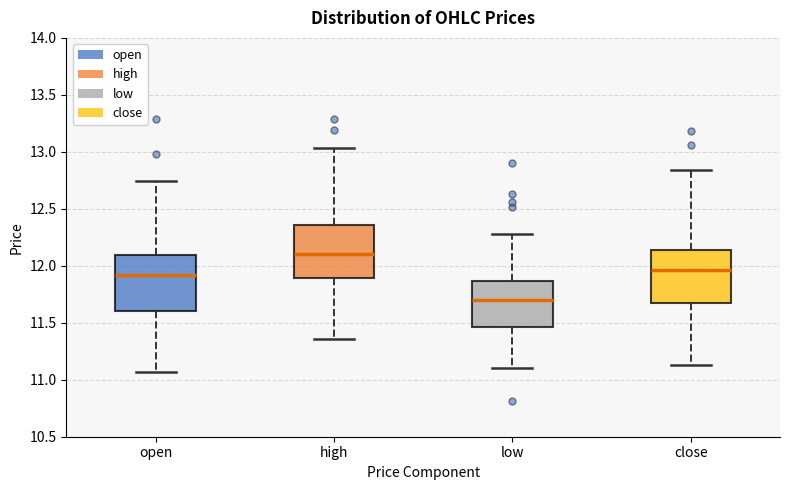

Reading left to right, transcribe this box plot: for each box, give where its median line is, the range the box spans, and where its two whiskers end, as read against the y-axis. The values are not printed on the chart, so give them approximately, as read against the axis.

open: median 11.90, box 11.60 to 12.10, whiskers 11.05 to 12.75
high: median 12.10, box 11.90 to 12.35, whiskers 11.35 to 13.05
low: median 11.70, box 11.45 to 11.85, whiskers 11.10 to 12.30
close: median 11.95, box 11.70 to 12.15, whiskers 11.15 to 12.85